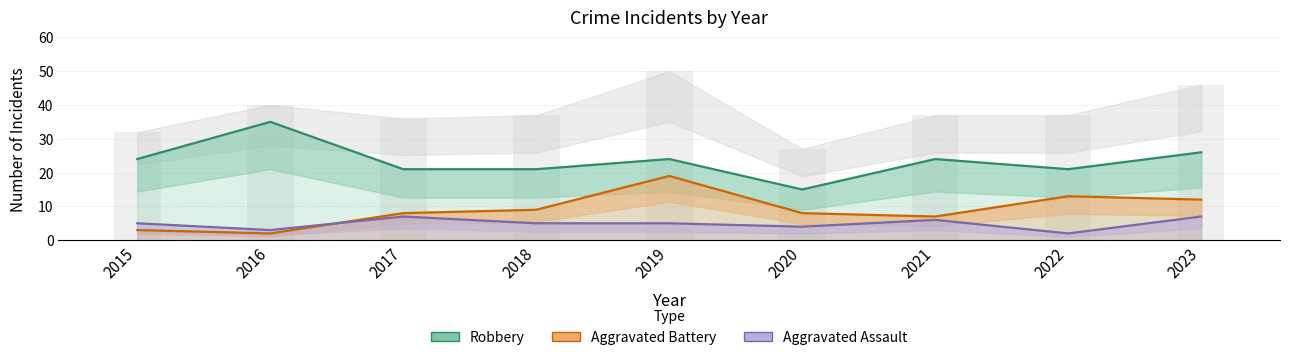

What is the total value across all series at 2019?

48